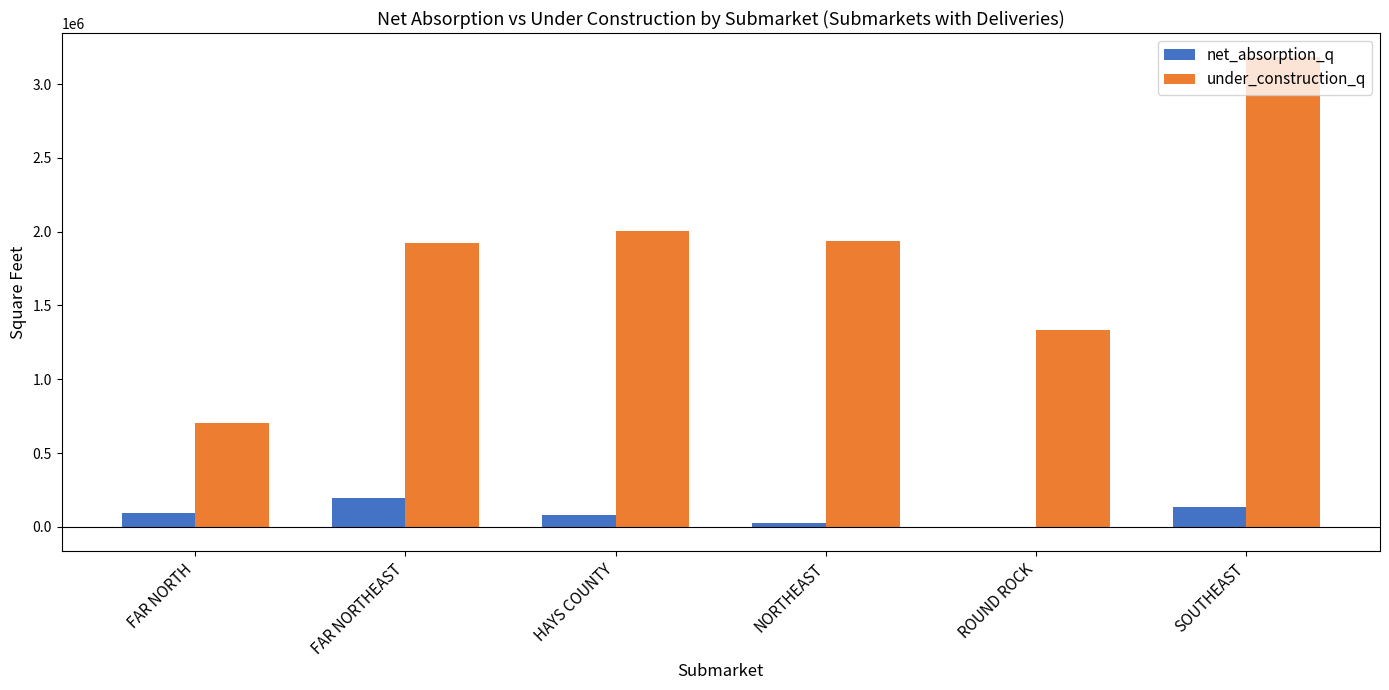

How many series are shown in this chart?

2